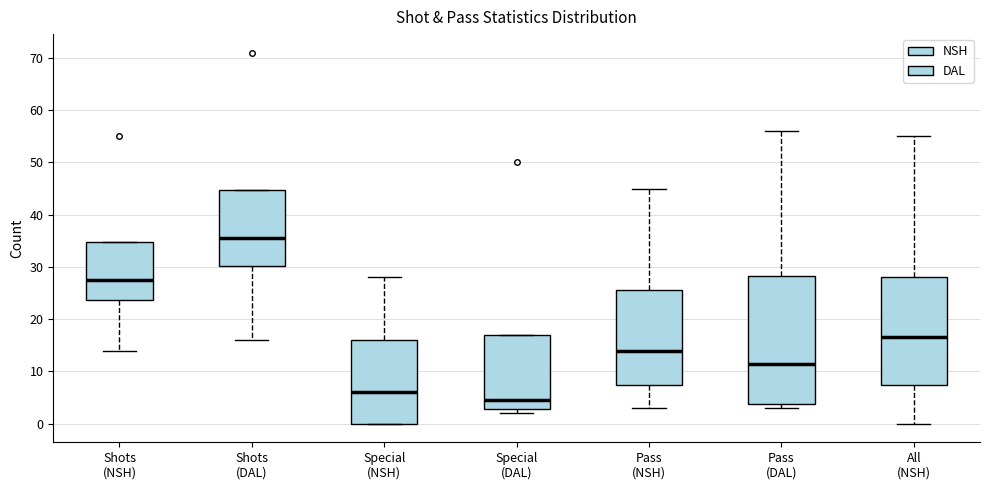

Comparing the boxes themselves (not the whiskers), which one is the tallest?

Pass (DAL)